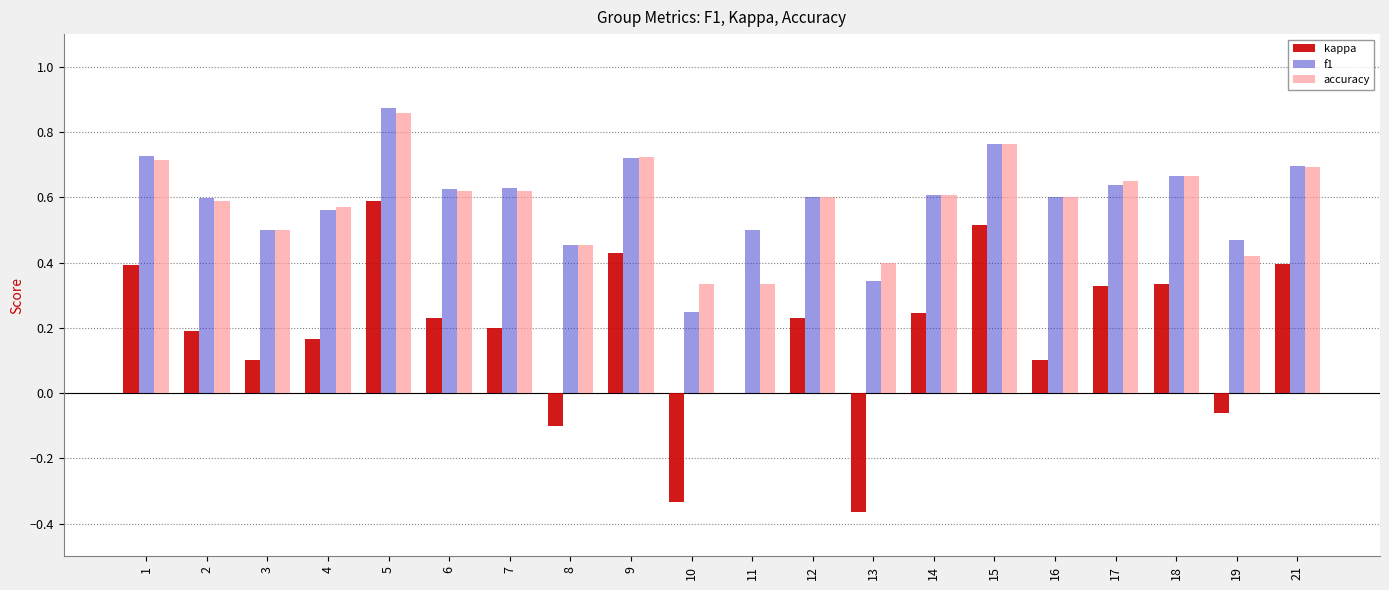

What is the sum of all accuracy values?

11.7